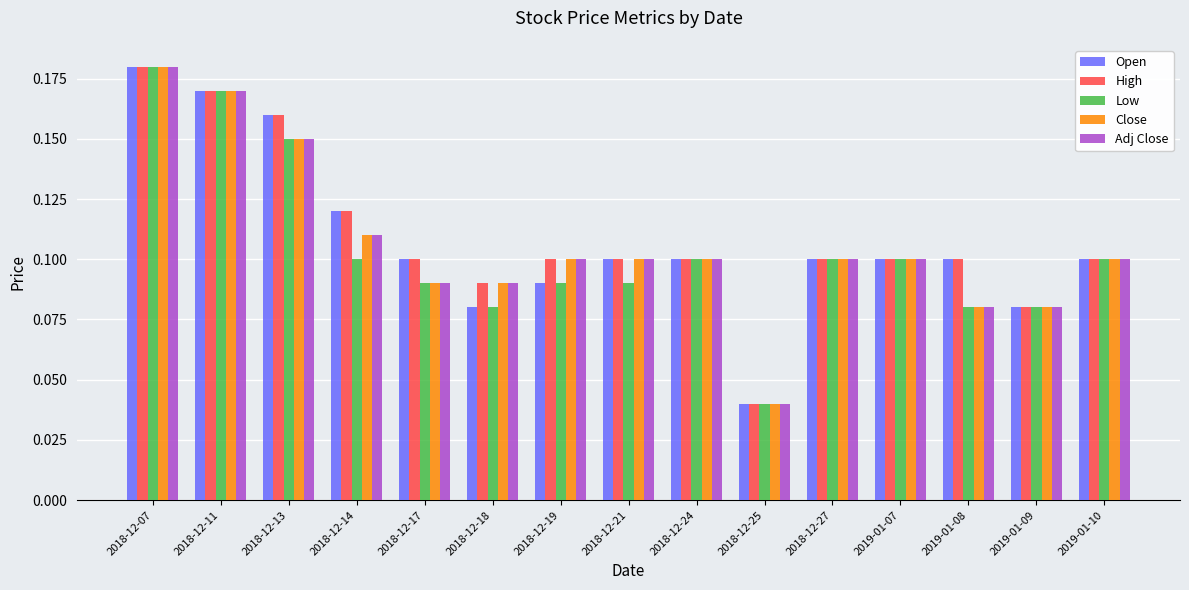

The value of Close at 2018-12-18 is 0.0. True or false?

False